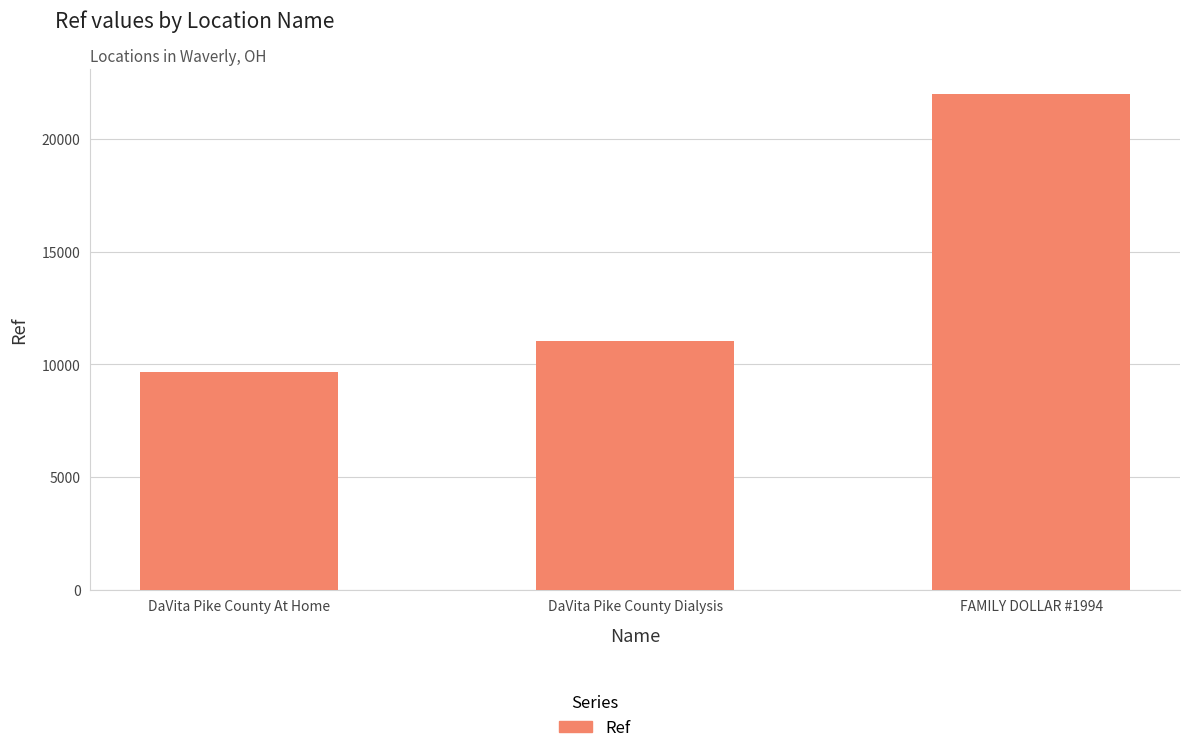

What is the sum of all values?

42724